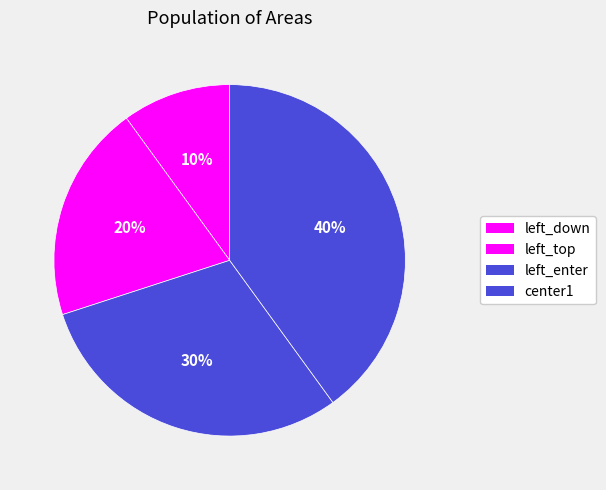

To the nearest percent, what is the difference between the largest and smallest slice percentages?

30%